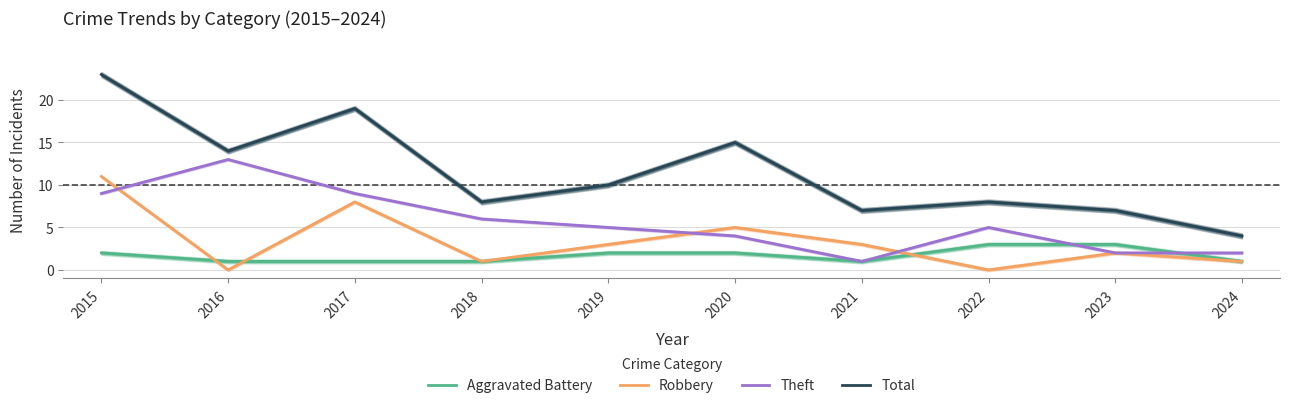

How many interior local valleys does the Aggravated Battery series have?

1